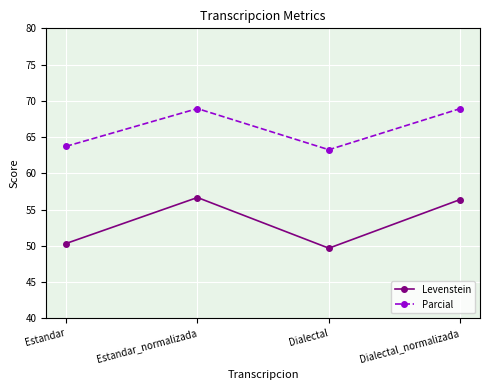

What position from the left is Estandar_normalizada?

2